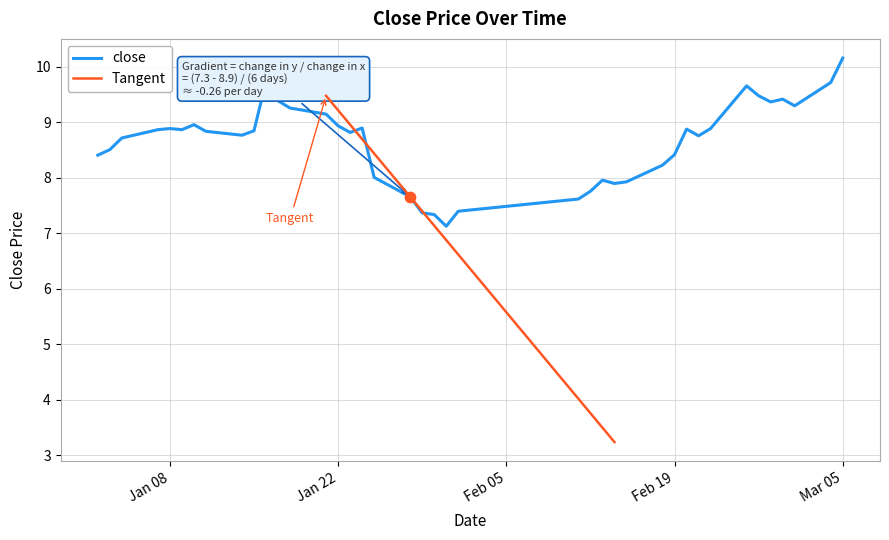

Approximately how many times larger is the value at 2019-01-24 compared to 2019-01-09?

1.0